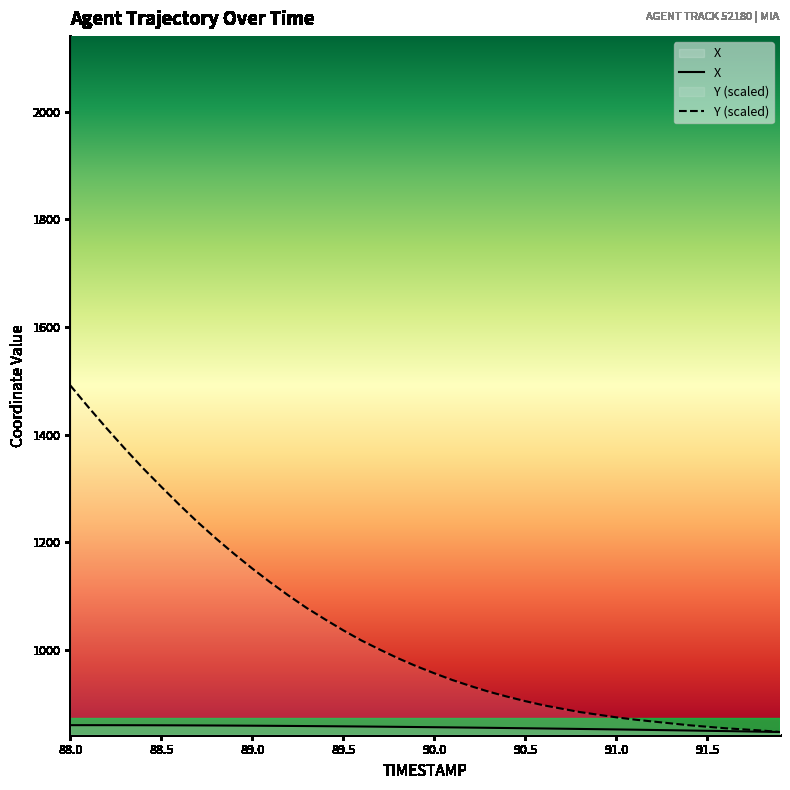

What is the label of the 14th point from the right?

90.6